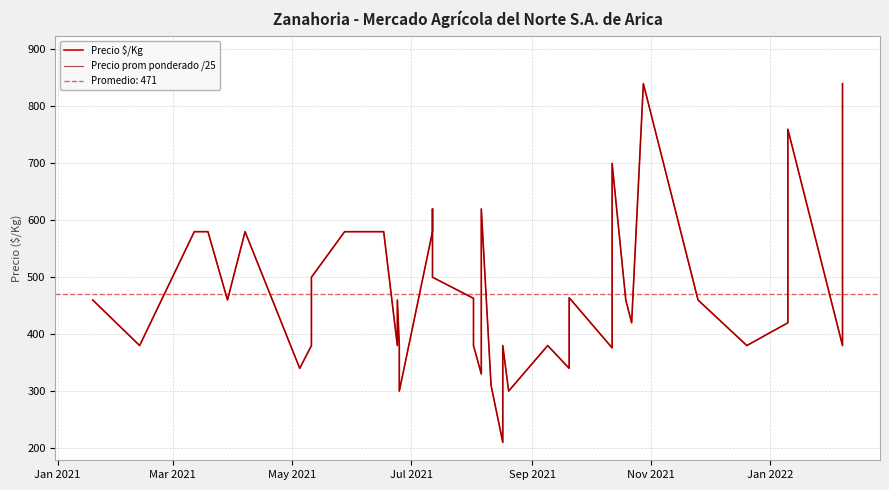

Is the value of Precio prom ponderado /25 at 21 greater than the value of Precio $/Kg at Sep 2021?

Yes